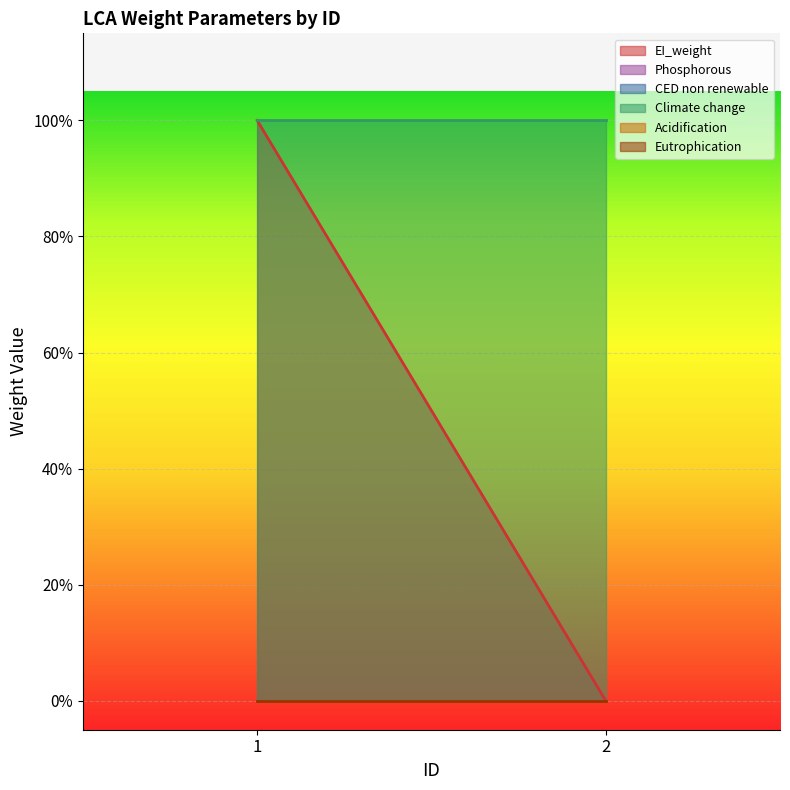

Reading right to left, what are all the values shown in this chart?

EI_weight: 0	1
Phosphorous: 0	0
CED non renewable: 0	0
Climate change: 1	1
Acidification: 0	0
Eutrophication: 0	0